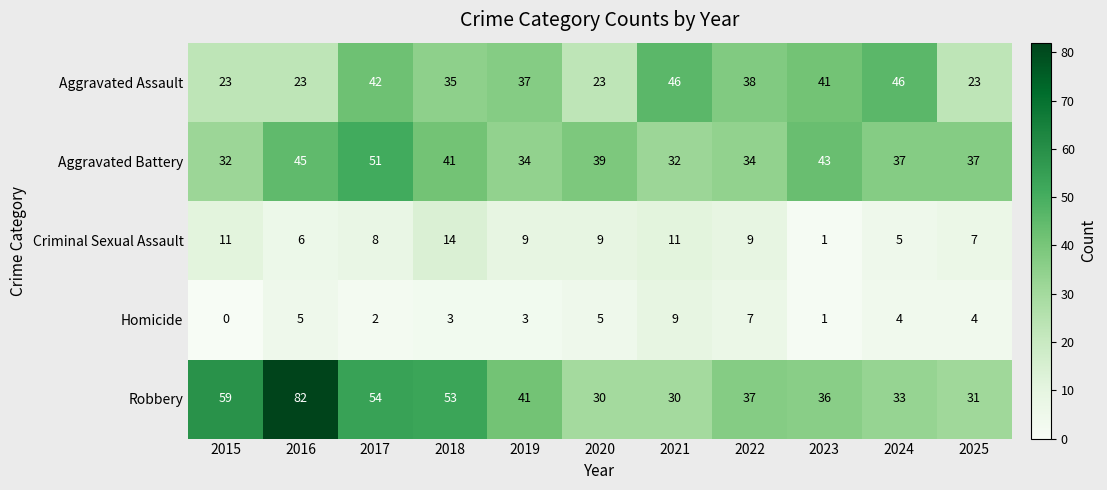

List the series in order of their peak value, highest first.

Robbery, Aggravated Battery, Aggravated Assault, Criminal Sexual Assault, Homicide